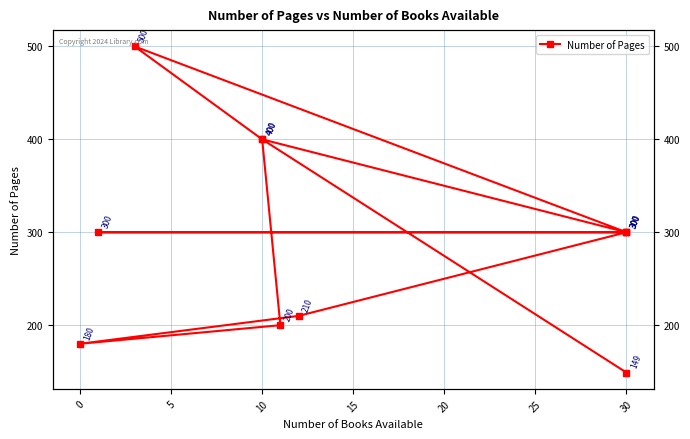

How many lines are shown in the chart?

1